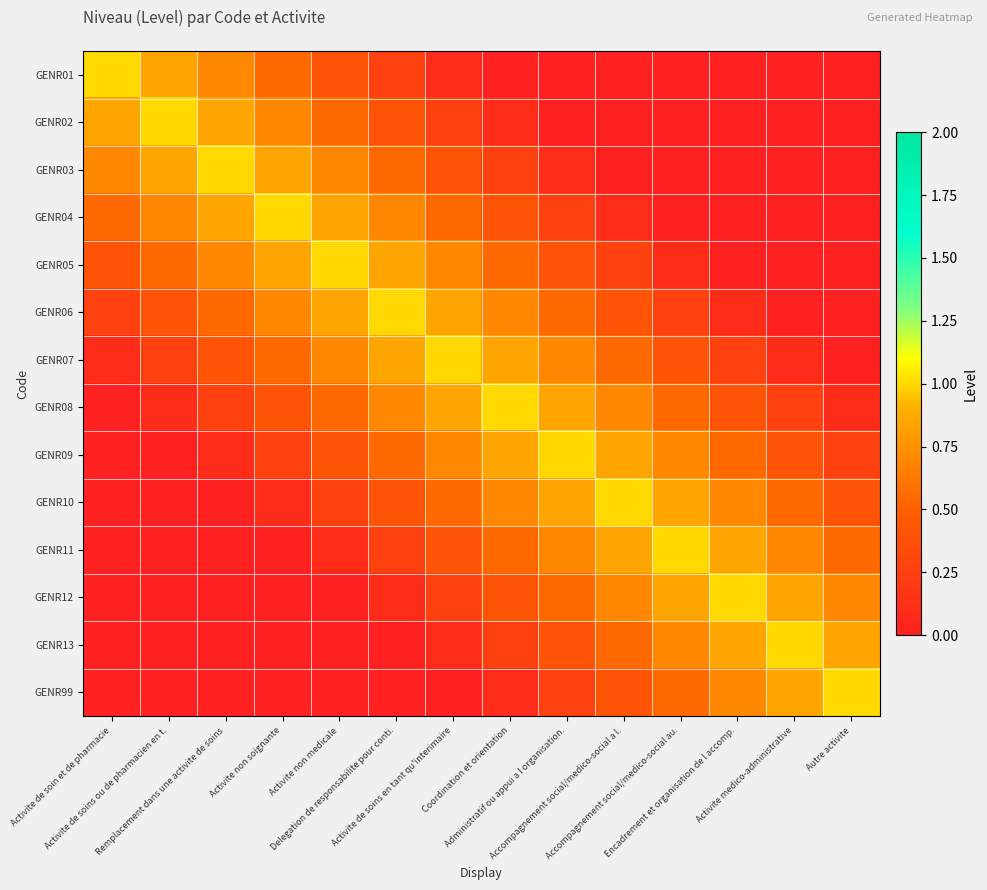

Reading left to right, extract all data points from this chart.

GENR01: Activite de soin et de pharmacie=1.0	Activite de soins ou de pharmacien en t.=0.8	Remplacement dans une activite de soins=0.7	Activite non soignante=0.6	Activite non medicale=0.4	Delegation de responsabilite pour conti.=0.2	Activite de soins en tant qu'interimaire=0.1	Coordination et orientation=0.0	Administratif ou appui a l organisation.=0.0	Accompagnement social/medico-social a l.=0.0	Accompagnement social/medico-social au.=0.0	Encadrement et organisation de l accomp.=0.0	Activite medico-administrative=0.0	Autre activite=0.0
GENR02: Activite de soin et de pharmacie=0.8	Activite de soins ou de pharmacien en t.=1.0	Remplacement dans une activite de soins=0.8	Activite non soignante=0.7	Activite non medicale=0.6	Delegation de responsabilite pour conti.=0.4	Activite de soins en tant qu'interimaire=0.2	Coordination et orientation=0.1	Administratif ou appui a l organisation.=0.0	Accompagnement social/medico-social a l.=0.0	Accompagnement social/medico-social au.=0.0	Encadrement et organisation de l accomp.=0.0	Activite medico-administrative=0.0	Autre activite=0.0
GENR03: Activite de soin et de pharmacie=0.7	Activite de soins ou de pharmacien en t.=0.8	Remplacement dans une activite de soins=1.0	Activite non soignante=0.8	Activite non medicale=0.7	Delegation de responsabilite pour conti.=0.6	Activite de soins en tant qu'interimaire=0.4	Coordination et orientation=0.2	Administratif ou appui a l organisation.=0.1	Accompagnement social/medico-social a l.=0.0	Accompagnement social/medico-social au.=0.0	Encadrement et organisation de l accomp.=0.0	Activite medico-administrative=0.0	Autre activite=0.0
GENR04: Activite de soin et de pharmacie=0.6	Activite de soins ou de pharmacien en t.=0.7	Remplacement dans une activite de soins=0.8	Activite non soignante=1.0	Activite non medicale=0.8	Delegation de responsabilite pour conti.=0.7	Activite de soins en tant qu'interimaire=0.6	Coordination et orientation=0.4	Administratif ou appui a l organisation.=0.2	Accompagnement social/medico-social a l.=0.1	Accompagnement social/medico-social au.=0.0	Encadrement et organisation de l accomp.=0.0	Activite medico-administrative=0.0	Autre activite=0.0
GENR05: Activite de soin et de pharmacie=0.4	Activite de soins ou de pharmacien en t.=0.6	Remplacement dans une activite de soins=0.7	Activite non soignante=0.8	Activite non medicale=1.0	Delegation de responsabilite pour conti.=0.8	Activite de soins en tant qu'interimaire=0.7	Coordination et orientation=0.6	Administratif ou appui a l organisation.=0.4	Accompagnement social/medico-social a l.=0.2	Accompagnement social/medico-social au.=0.1	Encadrement et organisation de l accomp.=0.0	Activite medico-administrative=0.0	Autre activite=0.0
GENR06: Activite de soin et de pharmacie=0.2	Activite de soins ou de pharmacien en t.=0.4	Remplacement dans une activite de soins=0.6	Activite non soignante=0.7	Activite non medicale=0.8	Delegation de responsabilite pour conti.=1.0	Activite de soins en tant qu'interimaire=0.8	Coordination et orientation=0.7	Administratif ou appui a l organisation.=0.6	Accompagnement social/medico-social a l.=0.4	Accompagnement social/medico-social au.=0.2	Encadrement et organisation de l accomp.=0.1	Activite medico-administrative=0.0	Autre activite=0.0
GENR07: Activite de soin et de pharmacie=0.1	Activite de soins ou de pharmacien en t.=0.2	Remplacement dans une activite de soins=0.4	Activite non soignante=0.6	Activite non medicale=0.7	Delegation de responsabilite pour conti.=0.8	Activite de soins en tant qu'interimaire=1.0	Coordination et orientation=0.8	Administratif ou appui a l organisation.=0.7	Accompagnement social/medico-social a l.=0.6	Accompagnement social/medico-social au.=0.4	Encadrement et organisation de l accomp.=0.2	Activite medico-administrative=0.1	Autre activite=0.0
GENR08: Activite de soin et de pharmacie=0.0	Activite de soins ou de pharmacien en t.=0.1	Remplacement dans une activite de soins=0.2	Activite non soignante=0.4	Activite non medicale=0.6	Delegation de responsabilite pour conti.=0.7	Activite de soins en tant qu'interimaire=0.8	Coordination et orientation=1.0	Administratif ou appui a l organisation.=0.8	Accompagnement social/medico-social a l.=0.7	Accompagnement social/medico-social au.=0.6	Encadrement et organisation de l accomp.=0.4	Activite medico-administrative=0.2	Autre activite=0.1
GENR09: Activite de soin et de pharmacie=0.0	Activite de soins ou de pharmacien en t.=0.0	Remplacement dans une activite de soins=0.1	Activite non soignante=0.2	Activite non medicale=0.4	Delegation de responsabilite pour conti.=0.6	Activite de soins en tant qu'interimaire=0.7	Coordination et orientation=0.8	Administratif ou appui a l organisation.=1.0	Accompagnement social/medico-social a l.=0.8	Accompagnement social/medico-social au.=0.7	Encadrement et organisation de l accomp.=0.6	Activite medico-administrative=0.4	Autre activite=0.2
GENR10: Activite de soin et de pharmacie=0.0	Activite de soins ou de pharmacien en t.=0.0	Remplacement dans une activite de soins=0.0	Activite non soignante=0.1	Activite non medicale=0.2	Delegation de responsabilite pour conti.=0.4	Activite de soins en tant qu'interimaire=0.6	Coordination et orientation=0.7	Administratif ou appui a l organisation.=0.8	Accompagnement social/medico-social a l.=1.0	Accompagnement social/medico-social au.=0.8	Encadrement et organisation de l accomp.=0.7	Activite medico-administrative=0.6	Autre activite=0.4
GENR11: Activite de soin et de pharmacie=0.0	Activite de soins ou de pharmacien en t.=0.0	Remplacement dans une activite de soins=0.0	Activite non soignante=0.0	Activite non medicale=0.1	Delegation de responsabilite pour conti.=0.2	Activite de soins en tant qu'interimaire=0.4	Coordination et orientation=0.6	Administratif ou appui a l organisation.=0.7	Accompagnement social/medico-social a l.=0.8	Accompagnement social/medico-social au.=1.0	Encadrement et organisation de l accomp.=0.8	Activite medico-administrative=0.7	Autre activite=0.6
GENR12: Activite de soin et de pharmacie=0.0	Activite de soins ou de pharmacien en t.=0.0	Remplacement dans une activite de soins=0.0	Activite non soignante=0.0	Activite non medicale=0.0	Delegation de responsabilite pour conti.=0.1	Activite de soins en tant qu'interimaire=0.2	Coordination et orientation=0.4	Administratif ou appui a l organisation.=0.6	Accompagnement social/medico-social a l.=0.7	Accompagnement social/medico-social au.=0.8	Encadrement et organisation de l accomp.=1.0	Activite medico-administrative=0.8	Autre activite=0.7
GENR13: Activite de soin et de pharmacie=0.0	Activite de soins ou de pharmacien en t.=0.0	Remplacement dans une activite de soins=0.0	Activite non soignante=0.0	Activite non medicale=0.0	Delegation de responsabilite pour conti.=0.0	Activite de soins en tant qu'interimaire=0.1	Coordination et orientation=0.2	Administratif ou appui a l organisation.=0.4	Accompagnement social/medico-social a l.=0.6	Accompagnement social/medico-social au.=0.7	Encadrement et organisation de l accomp.=0.8	Activite medico-administrative=1.0	Autre activite=0.8
GENR99: Activite de soin et de pharmacie=0.0	Activite de soins ou de pharmacien en t.=0.0	Remplacement dans une activite de soins=0.0	Activite non soignante=0.0	Activite non medicale=0.0	Delegation de responsabilite pour conti.=0.0	Activite de soins en tant qu'interimaire=0.0	Coordination et orientation=0.1	Administratif ou appui a l organisation.=0.2	Accompagnement social/medico-social a l.=0.4	Accompagnement social/medico-social au.=0.6	Encadrement et organisation de l accomp.=0.7	Activite medico-administrative=0.8	Autre activite=1.0